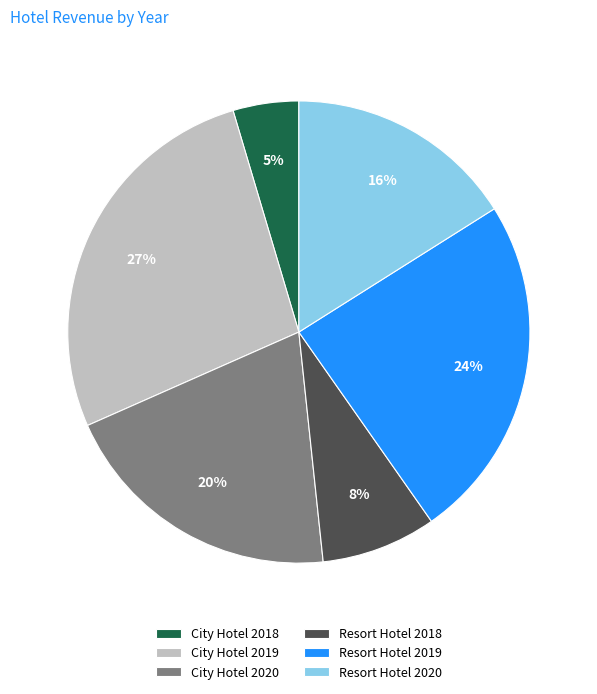

Is Resort Hotel 2018 the majority of the pie?

No